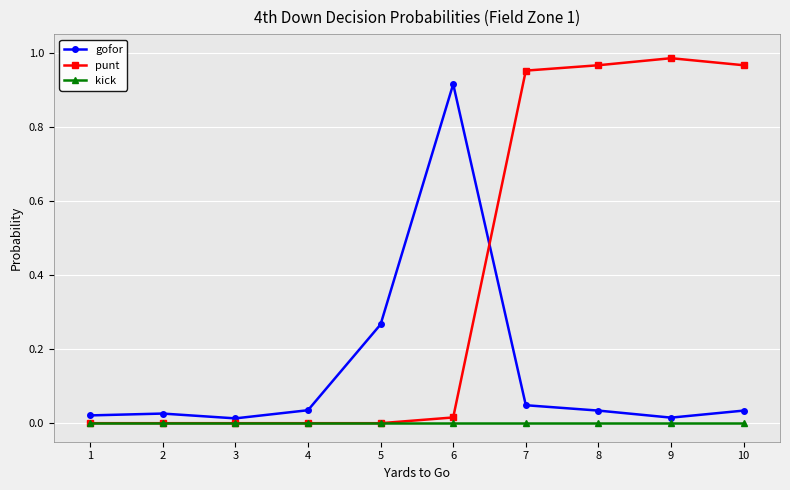

Which series has the largest total across all categories?

punt